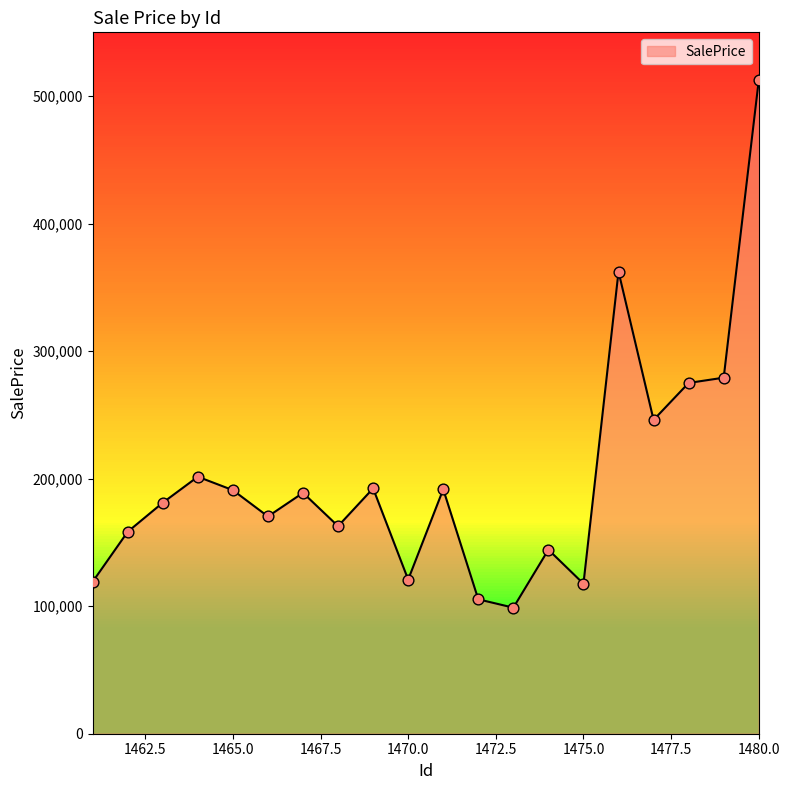

What is the greatest value displayed?

512367.3